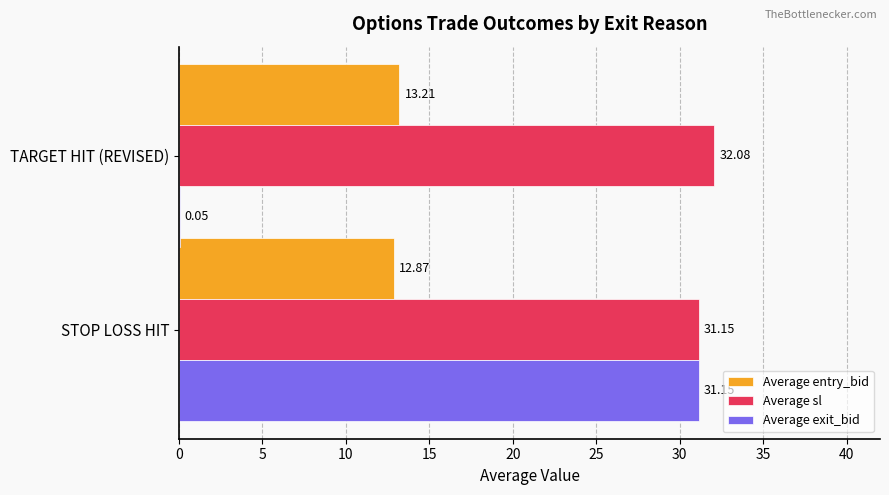

At which category is the sum across all series the highest?

STOP LOSS HIT